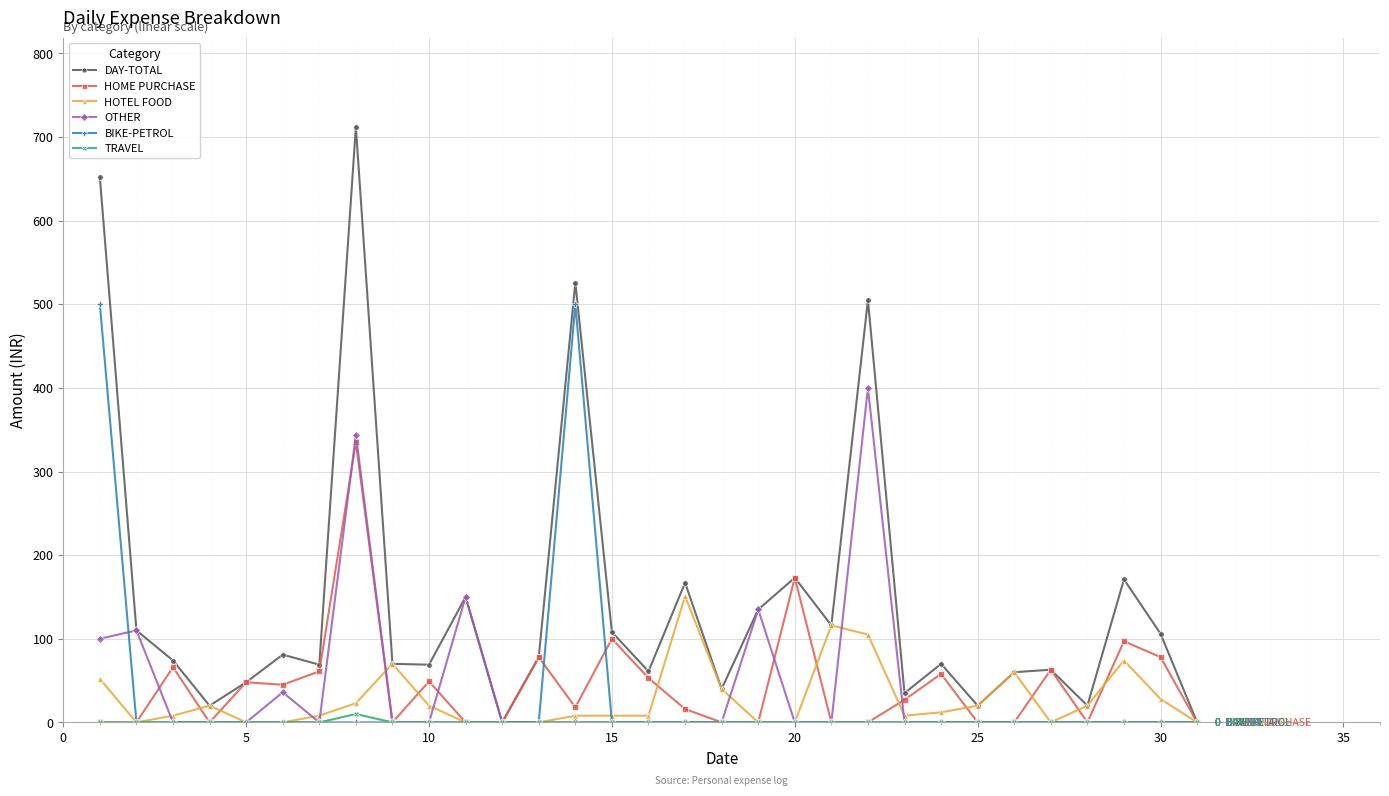

True or false: DAY-TOTAL has more than 1 points higher than both neighbors.

True